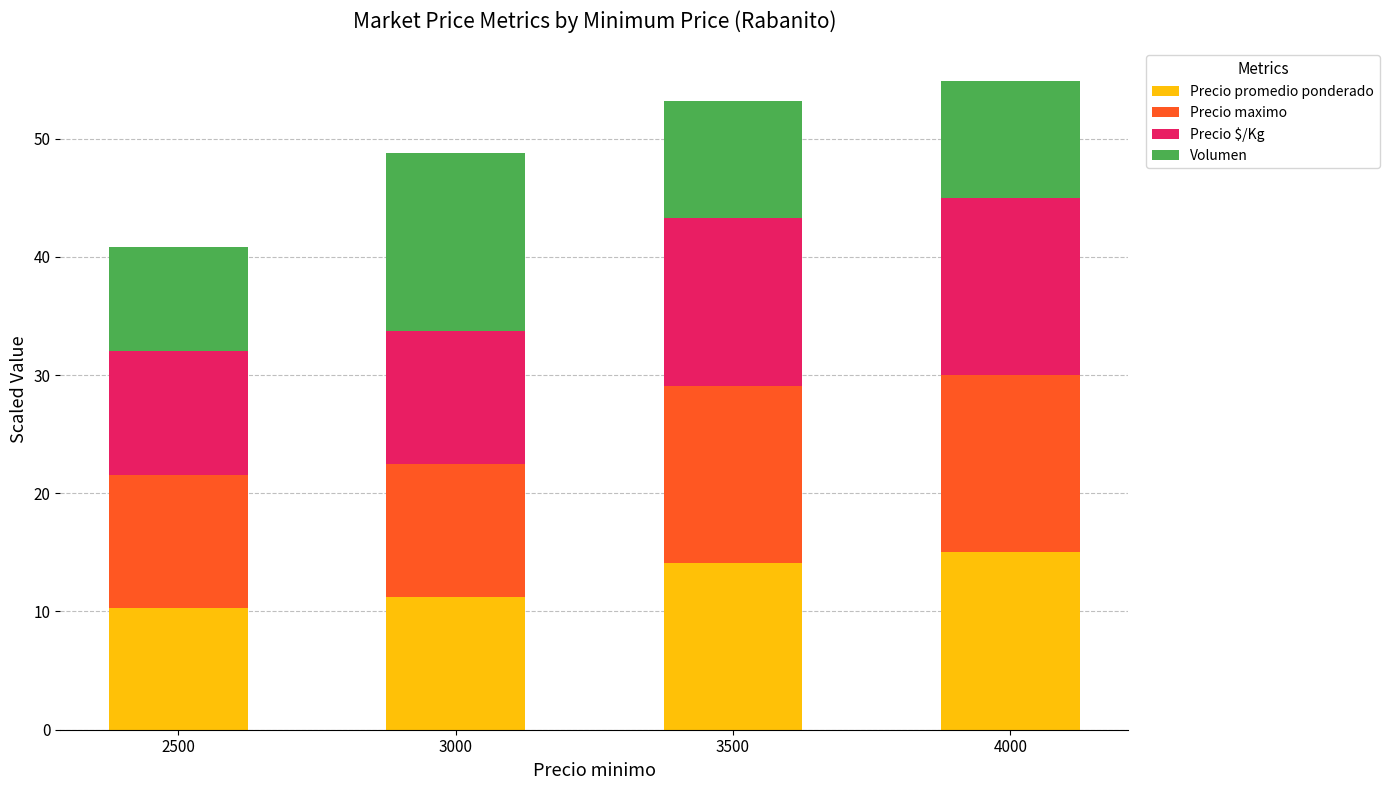

What is the total value across all series at 3500?

53.2